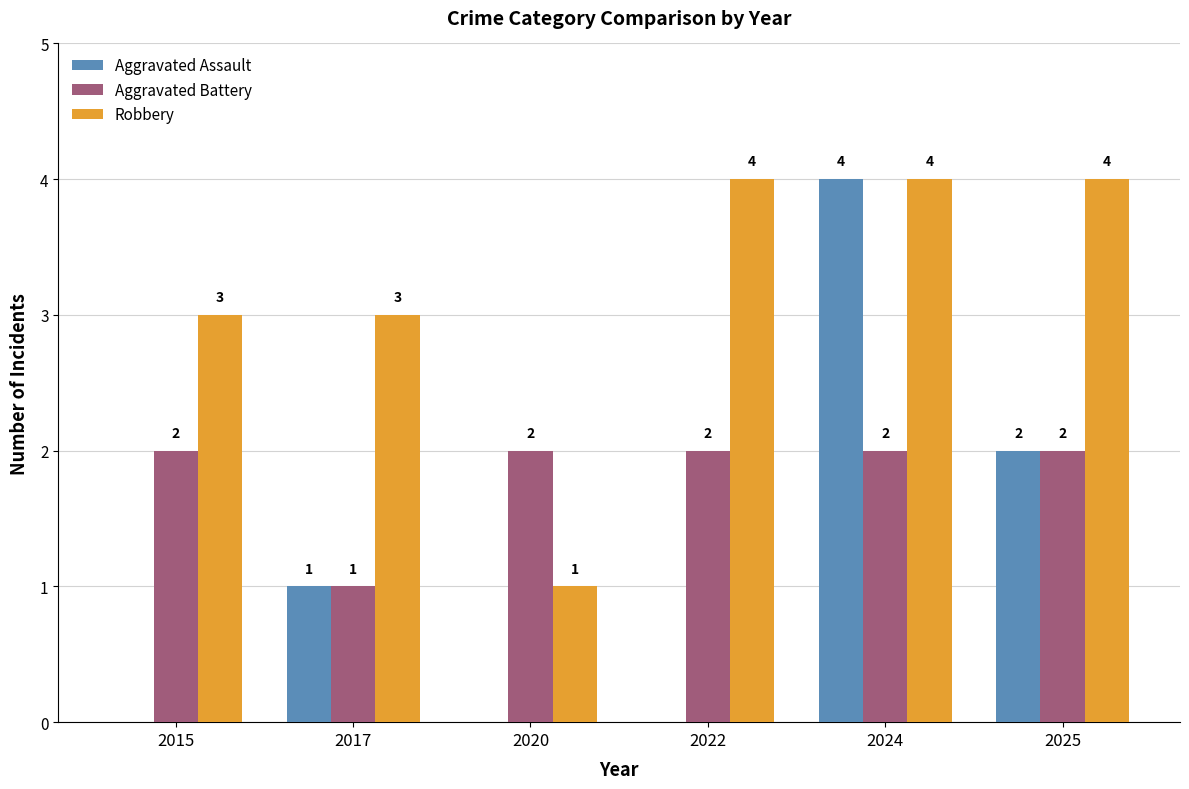

What is the sum of all Robbery values?

19